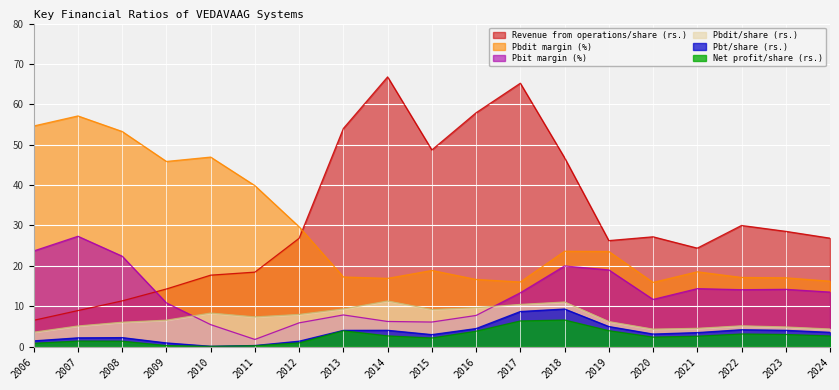

What are all the series names shown in the legend?

Revenue from operations/share (rs.), Pbdit margin (%), Pbit margin (%), Pbdit/share (rs.), Pbt/share (rs.), Net profit/share (rs.)